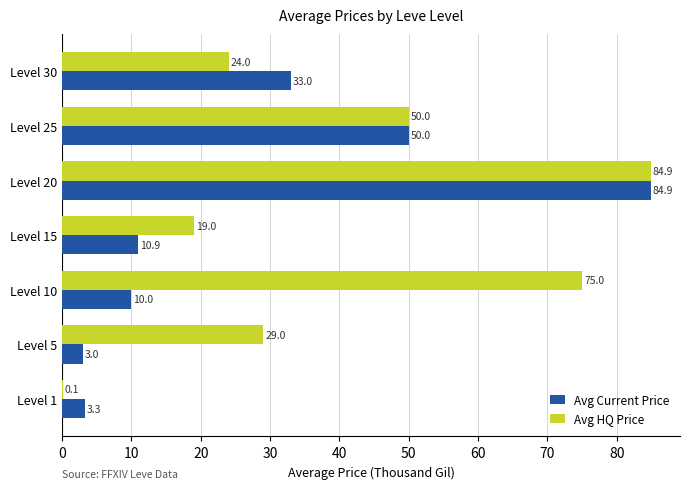

Between Level 10 and Level 15, which series saw the biggest shift?

Avg HQ Price